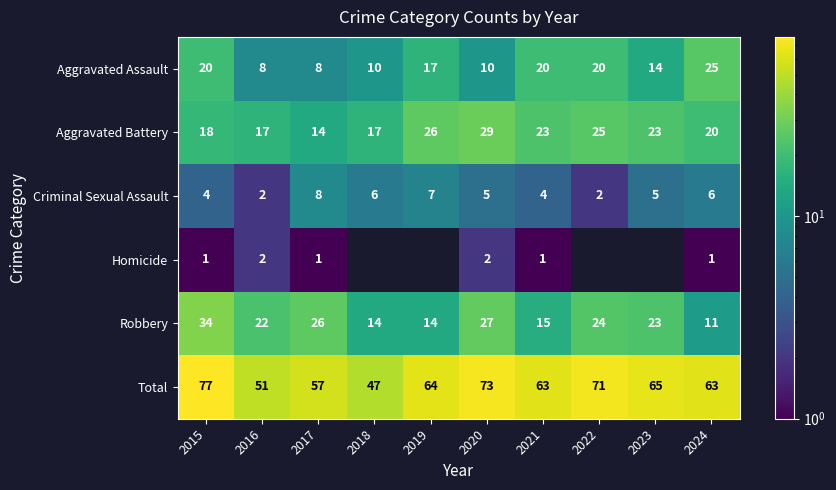

What is the sum of the Aggravated Battery values at 2023 and 2022?

48